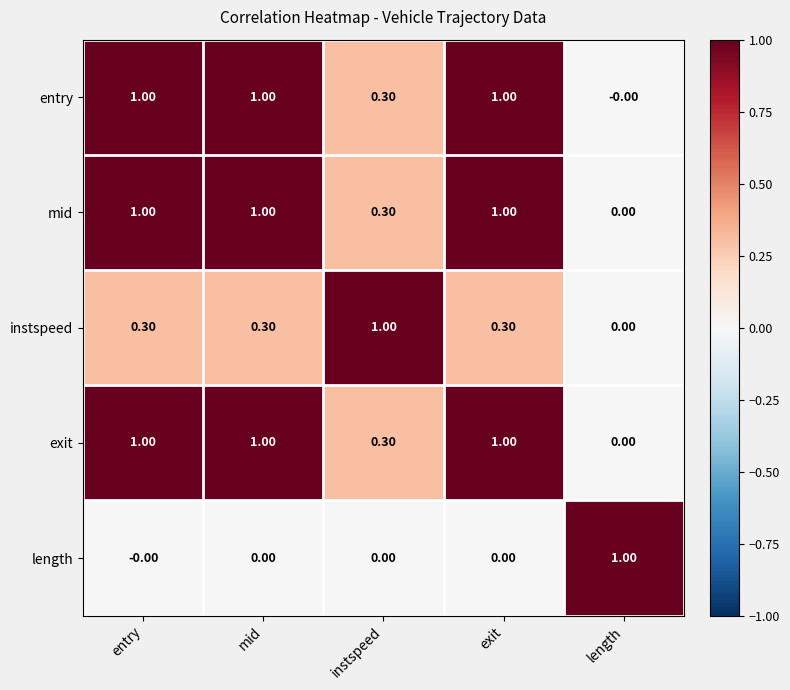

What is the spread (max minus min) of values at instspeed?

1.0